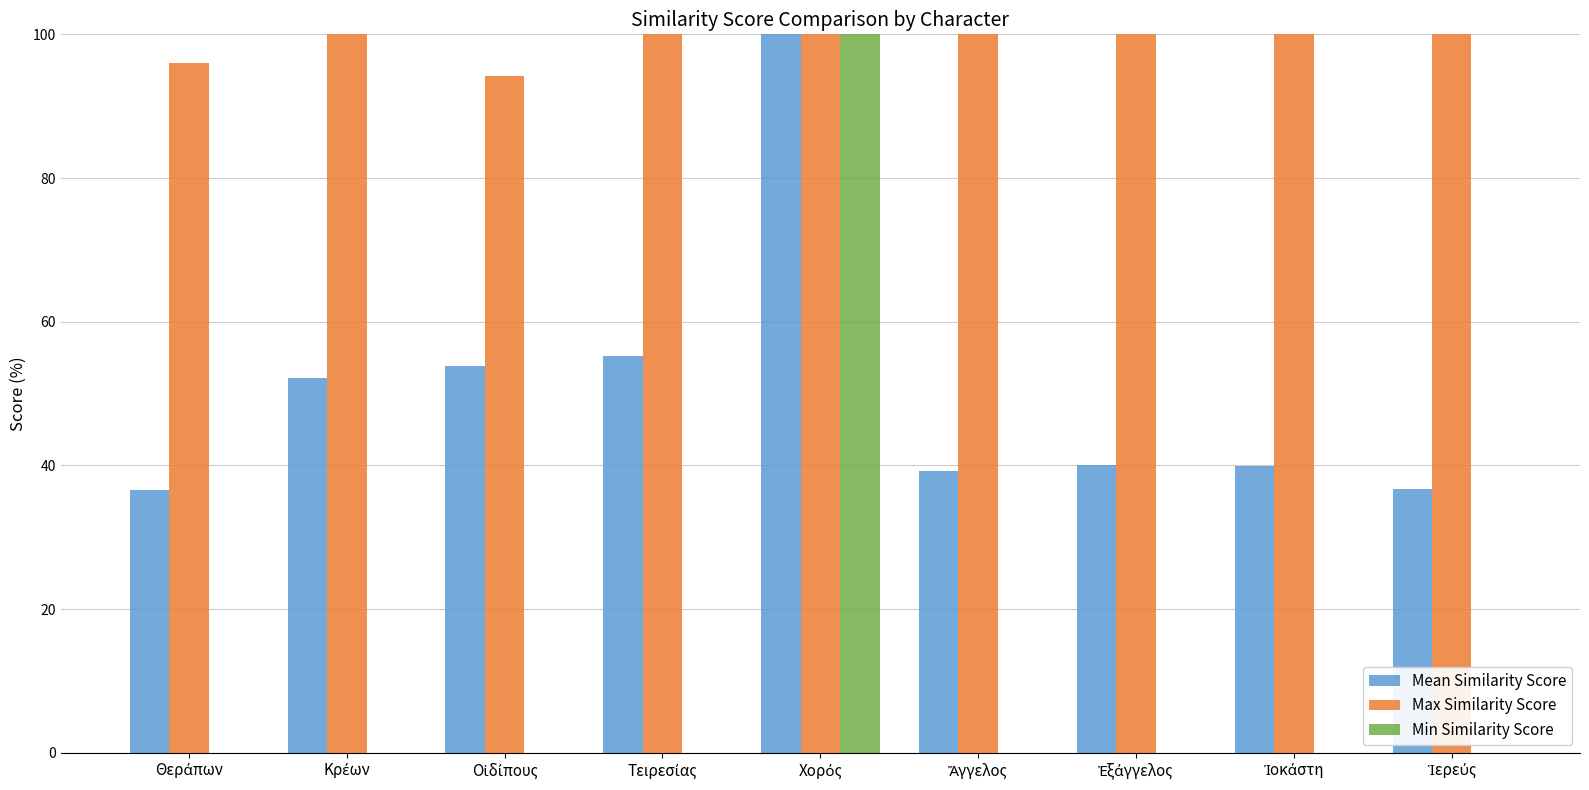

What is the greatest value displayed?

100.0